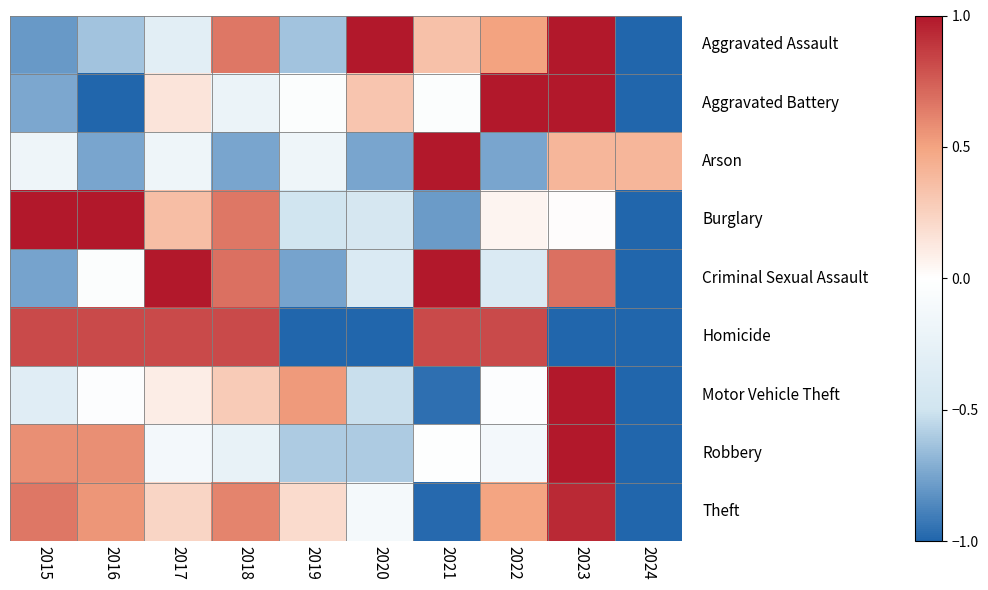

What is the total value across all series at 2024?

-7.6